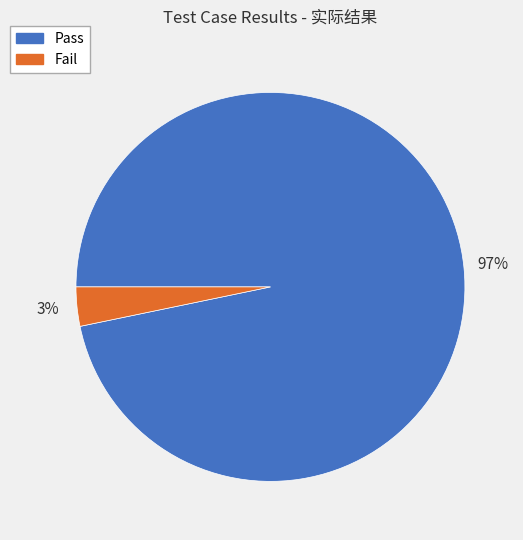

To the nearest percent, what percentage of the pie is Pass?

97%